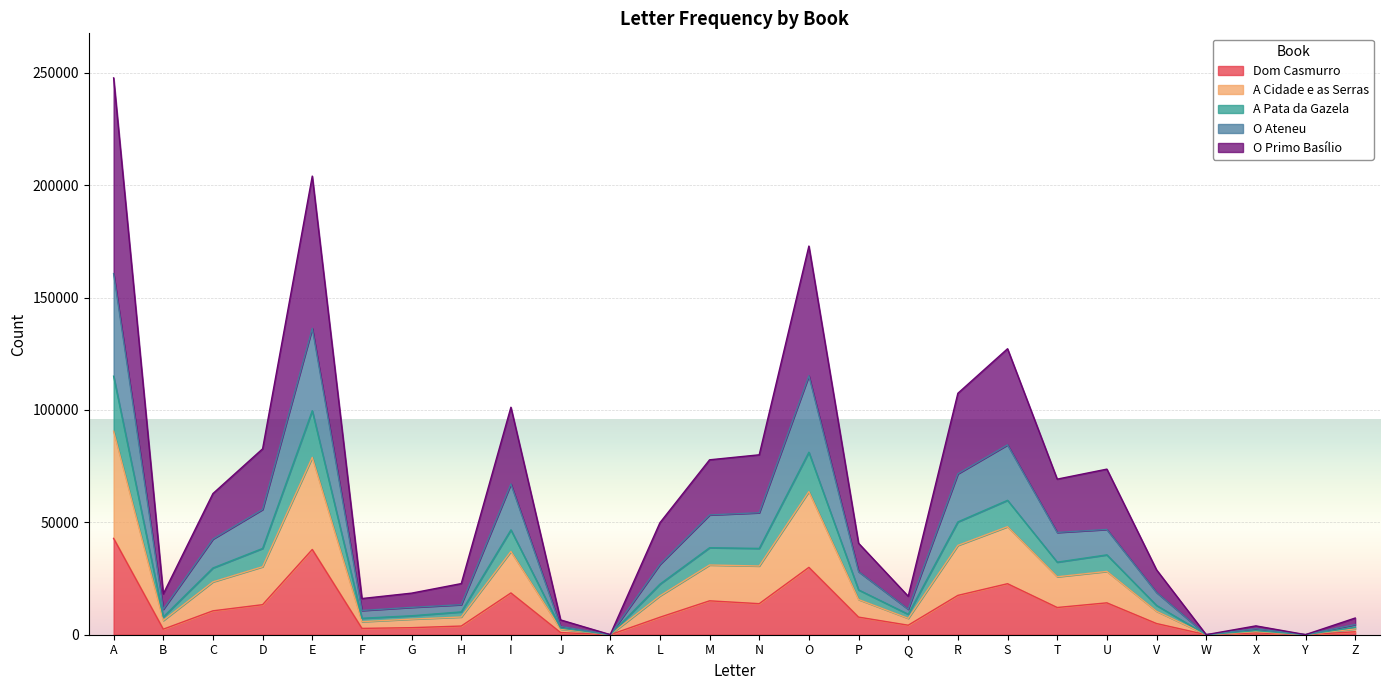

At which category is the sum across all series the highest?

A